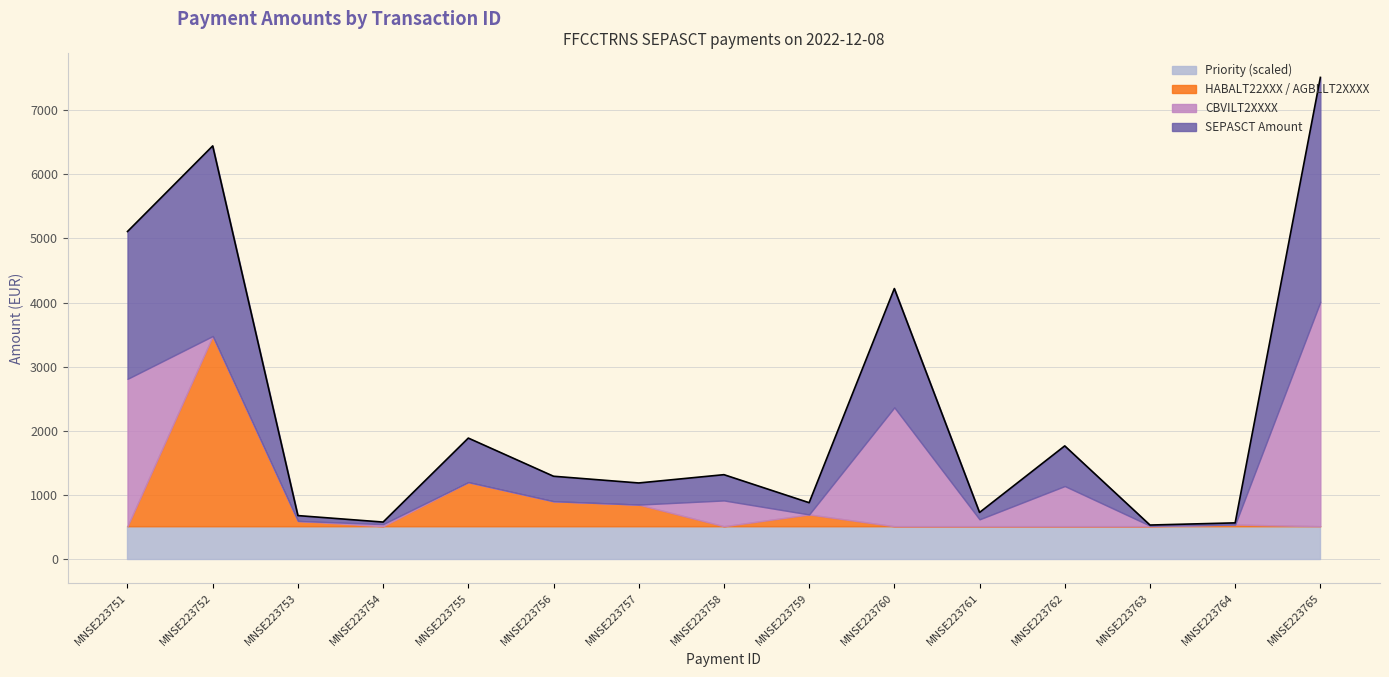

What is the average value of the SEPASCT series?

900.5